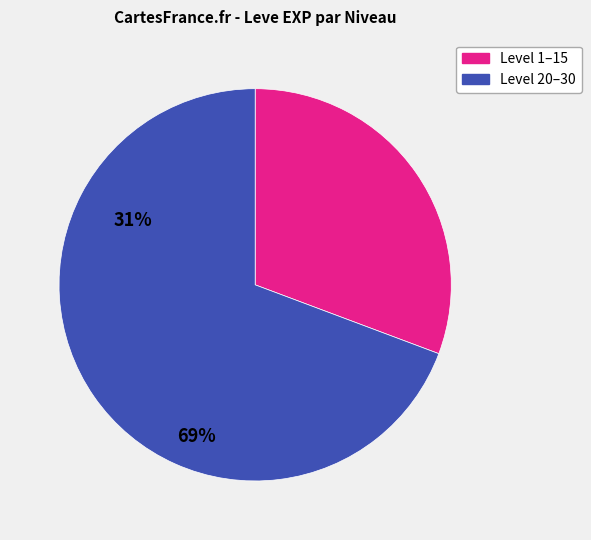

Does any single category account for the majority?

Yes